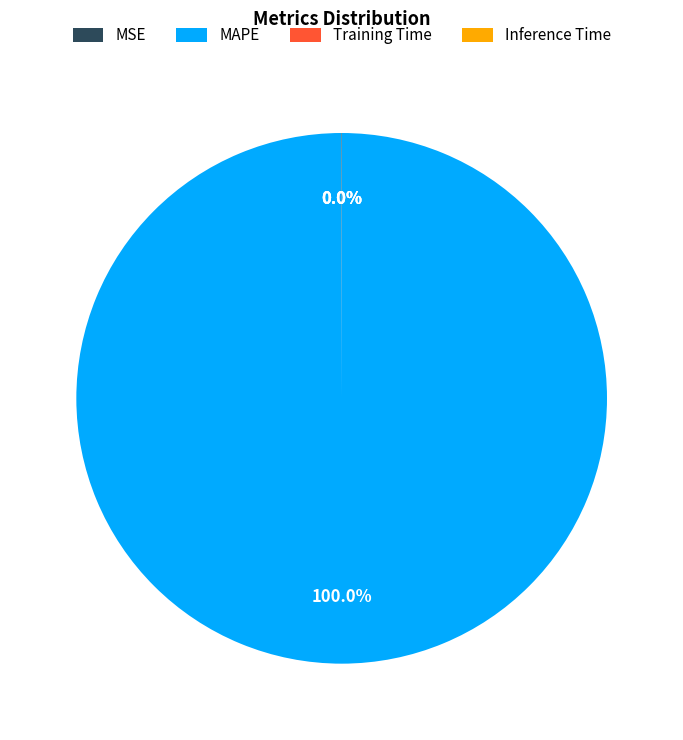

Is there any slice that represents more than half of the pie?

Yes